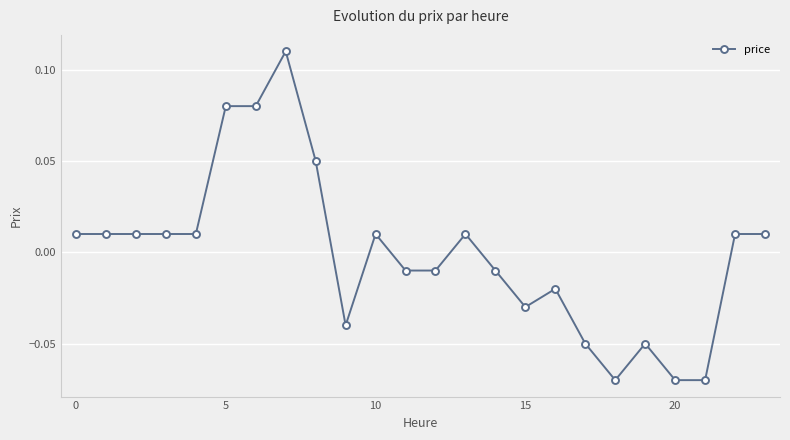

True or false: the data has more than 2 interior local peaks.

True